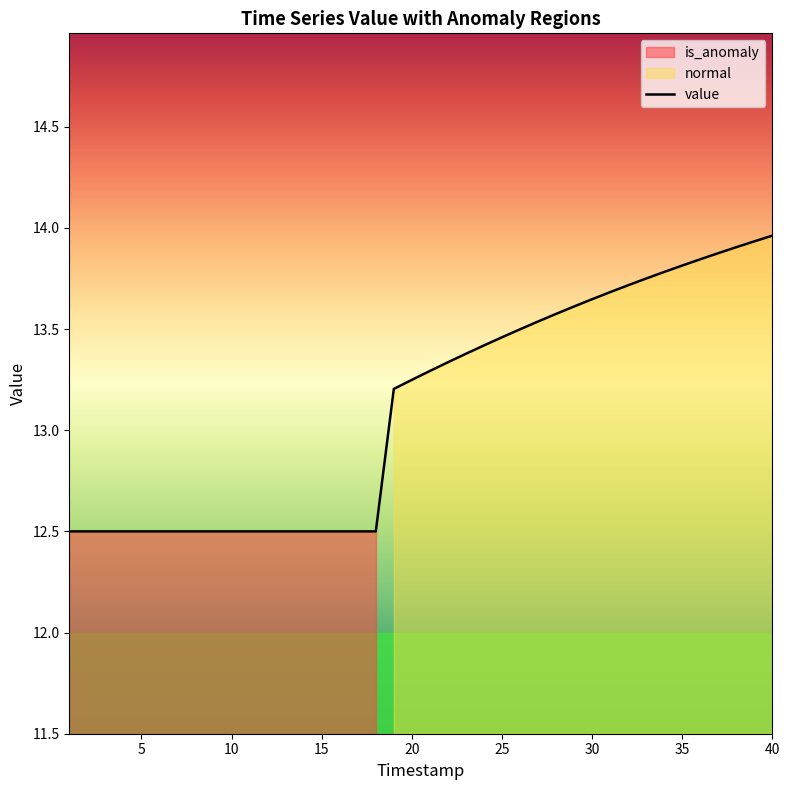

What is the value of the 38th point from the left?

13.9